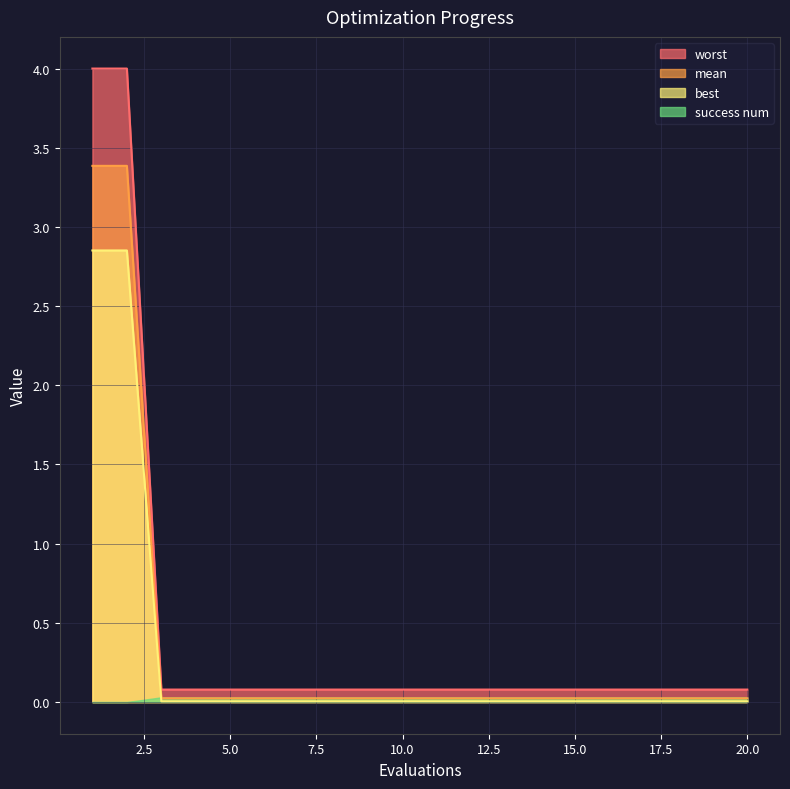

Which category has the lowest value across all series?

3